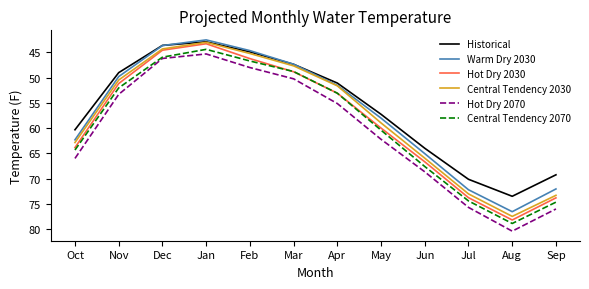

True or false: Hot Dry 2030 and Hot Dry 2070 cross at least once.

False